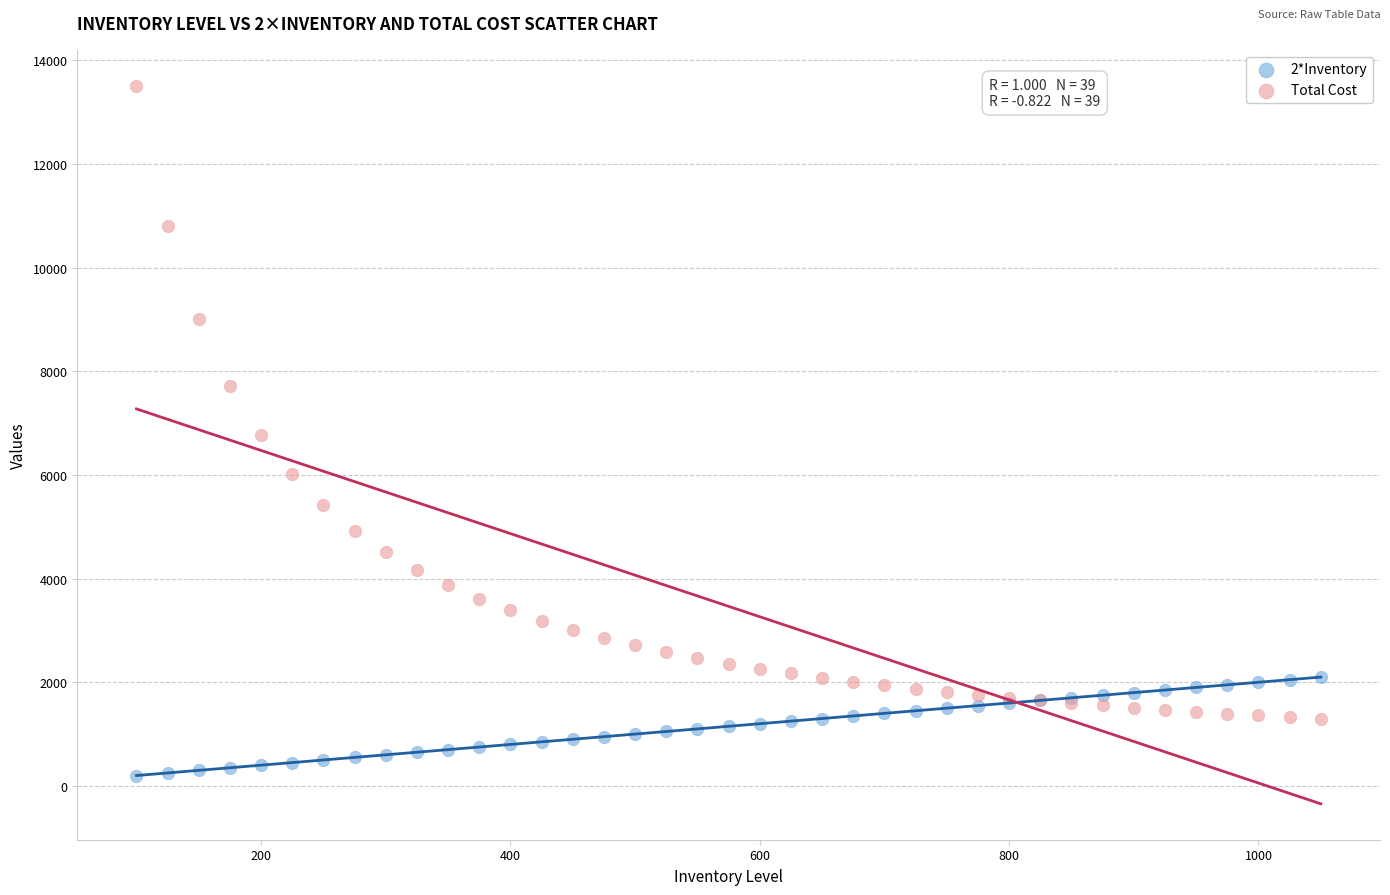

Which series has the largest Y range (max minus min)?

Total Cost